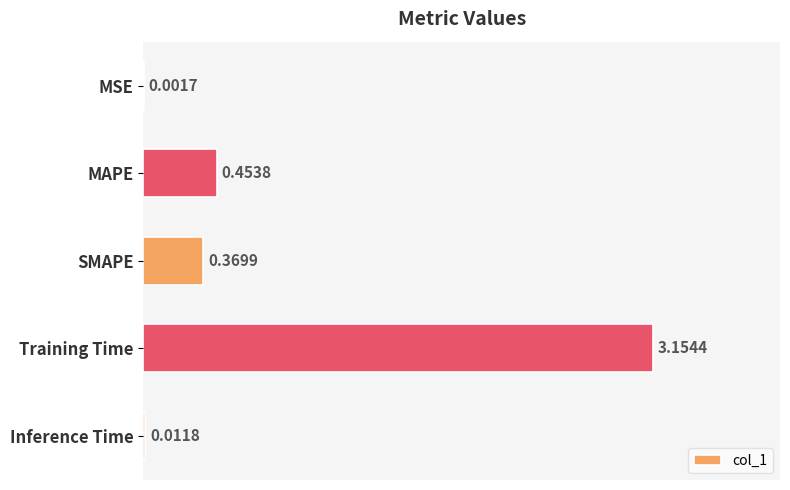

Between MSE and MAPE, which is larger?

MAPE